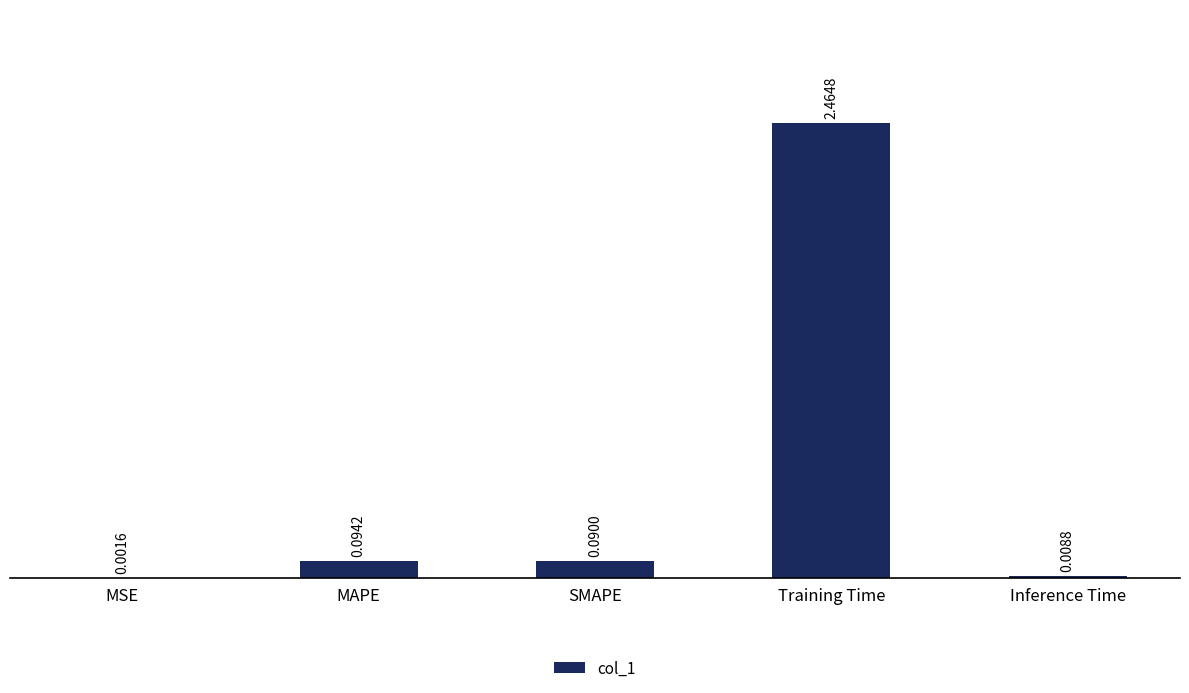

At which category does the chart reach its peak across all series?

Training Time